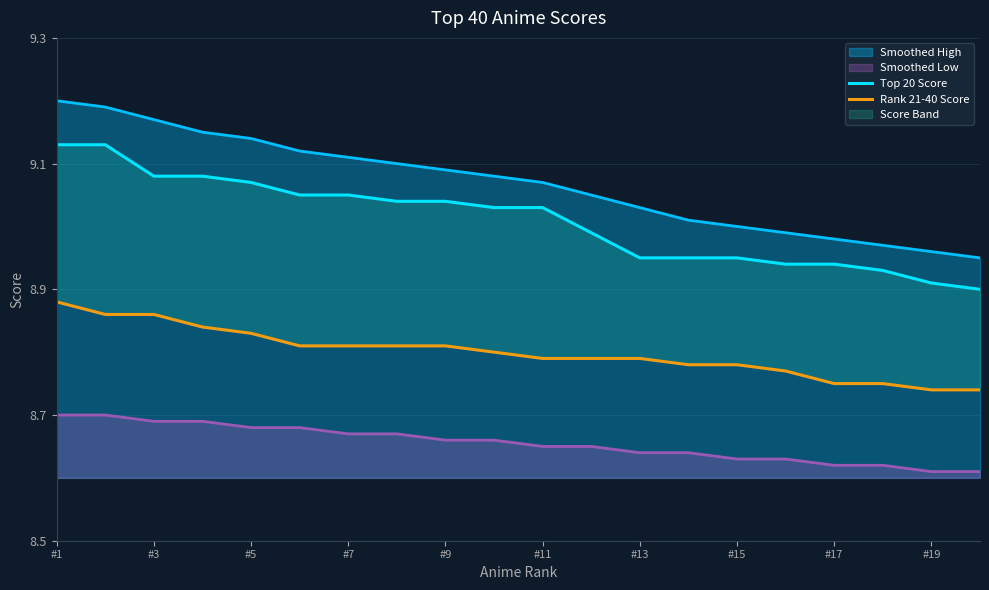

Where does the Top 20 Score series first go above 9?

#1